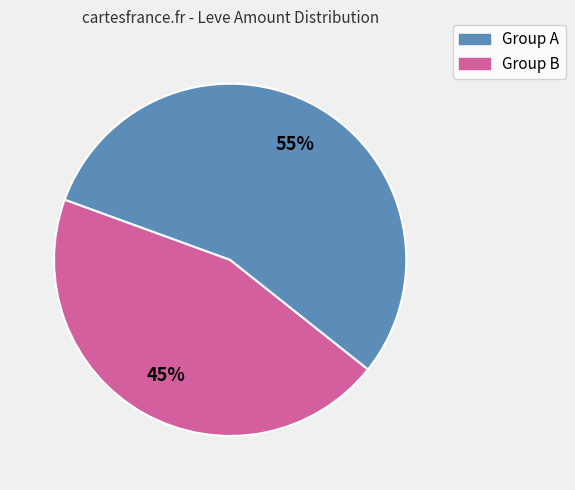

Does any single category account for the majority?

Yes